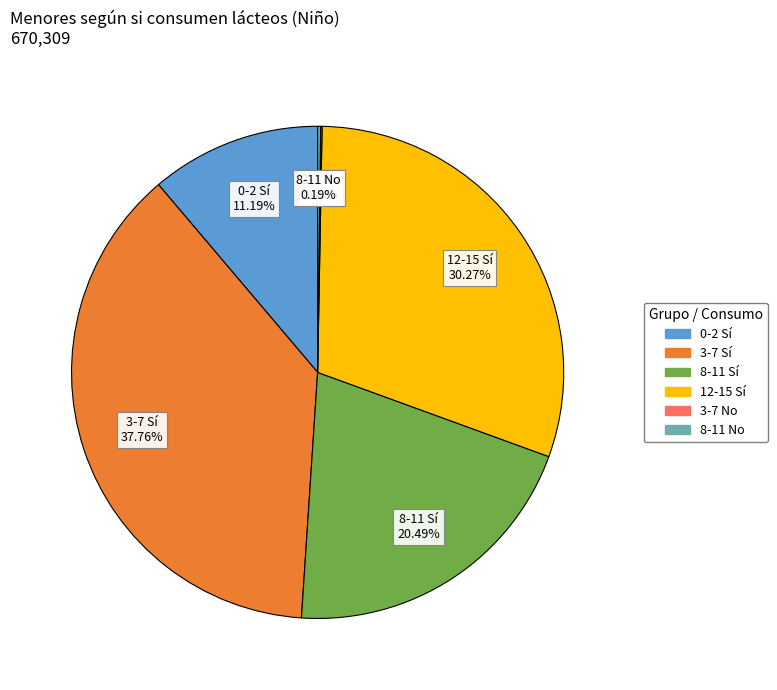

Is there any slice that represents more than half of the pie?

No